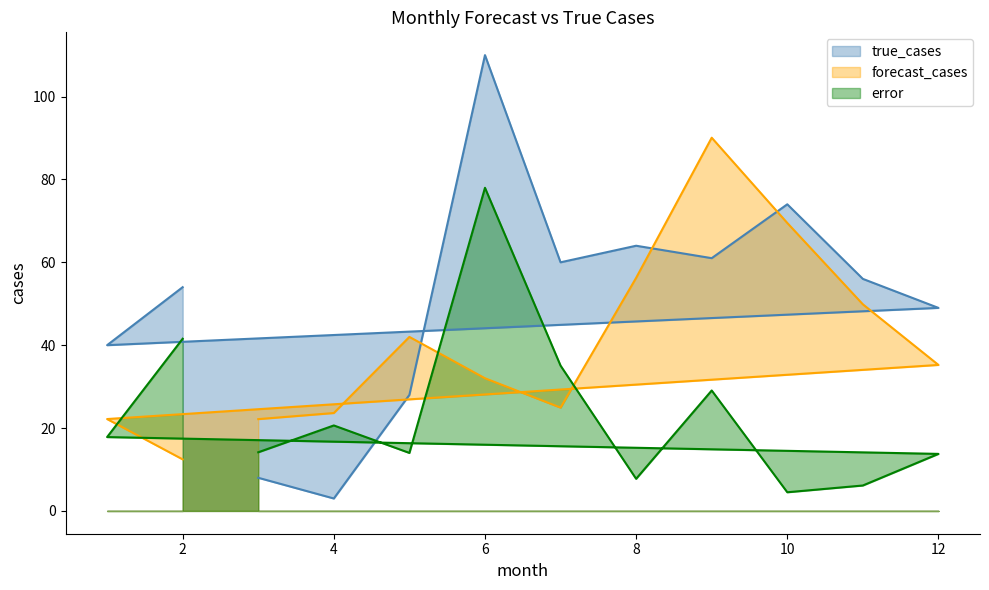

What is the difference between the maximum and minimum values in the error series?

73.5